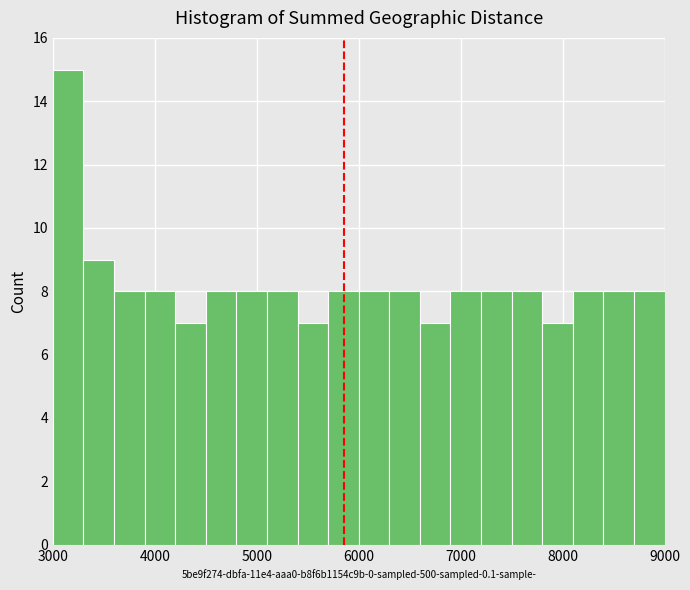

Around what value on the x-axis is the tallest bar? Give the approximate position of its centre, as read against the axis.

3200